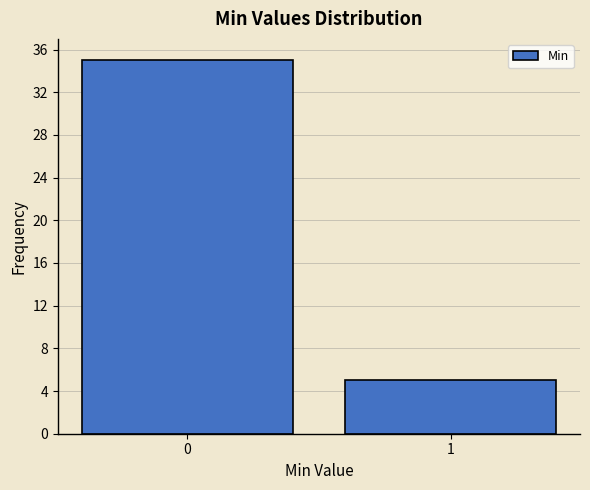

Reading left to right, transcribe all the data shown in this chart.

35	5